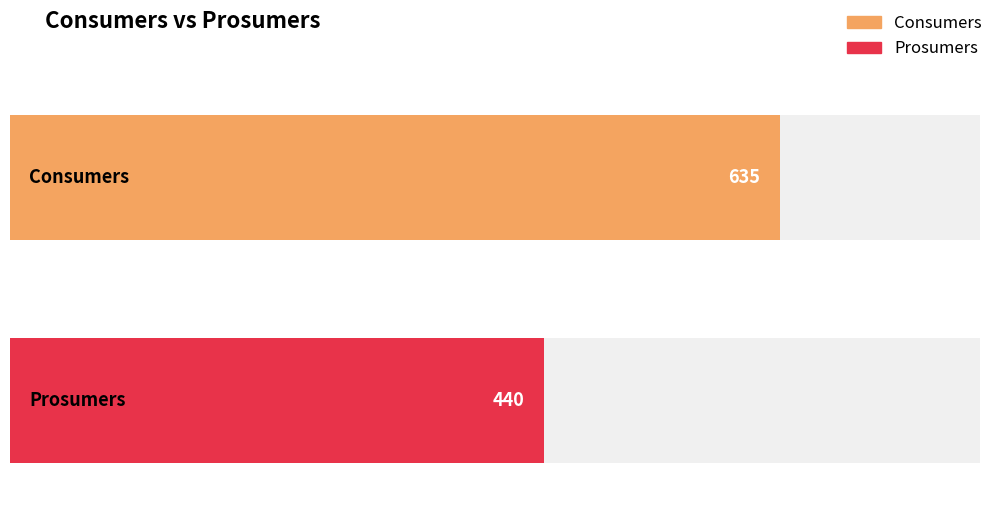

What is the highest value of the Consumers series?

635